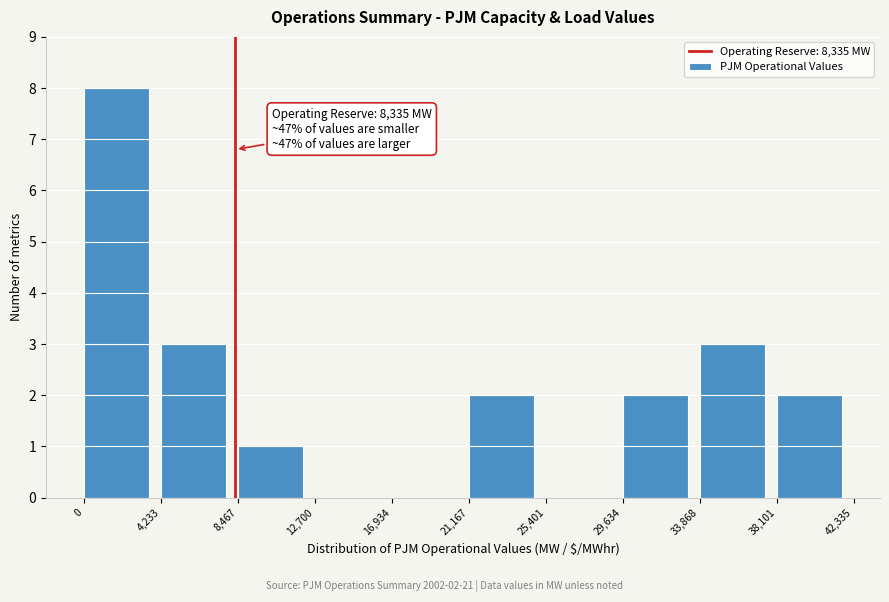

Over which range of the x-axis is the bar tallest?

0 to 4,233